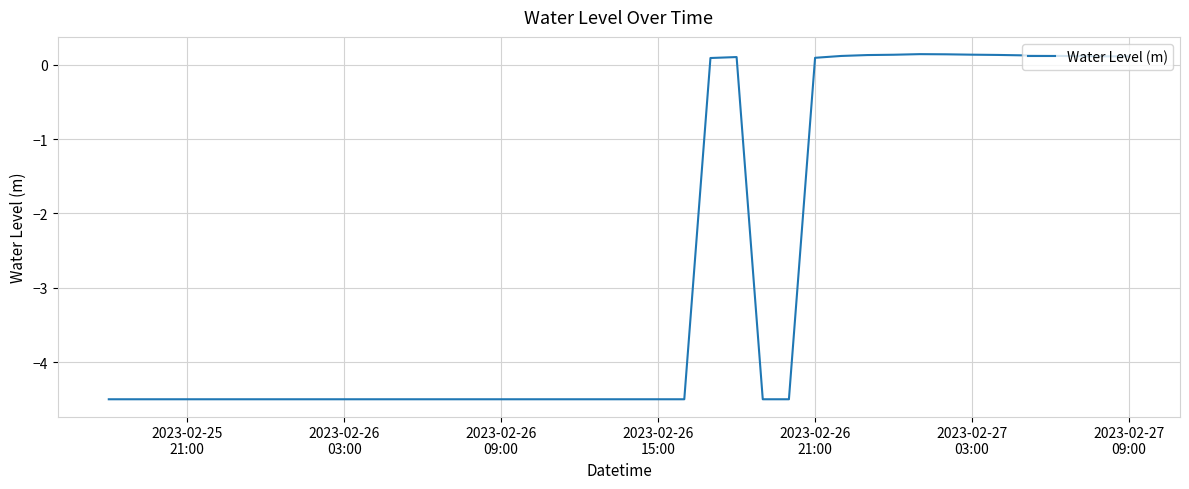

What is the difference between the maximum and minimum values?

4.6